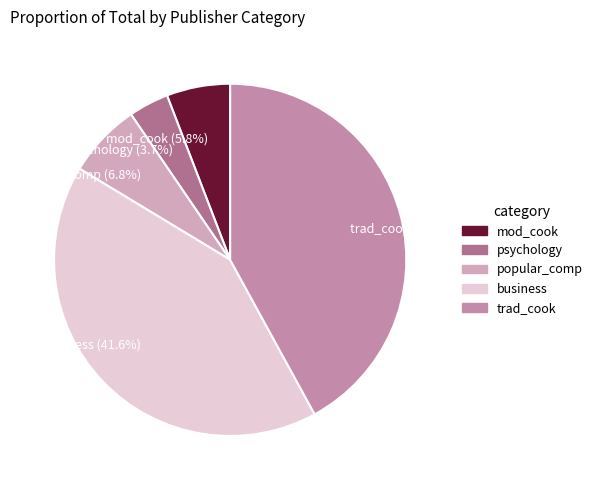

The trad_cook slice represents 42% of the pie. True or false?

True